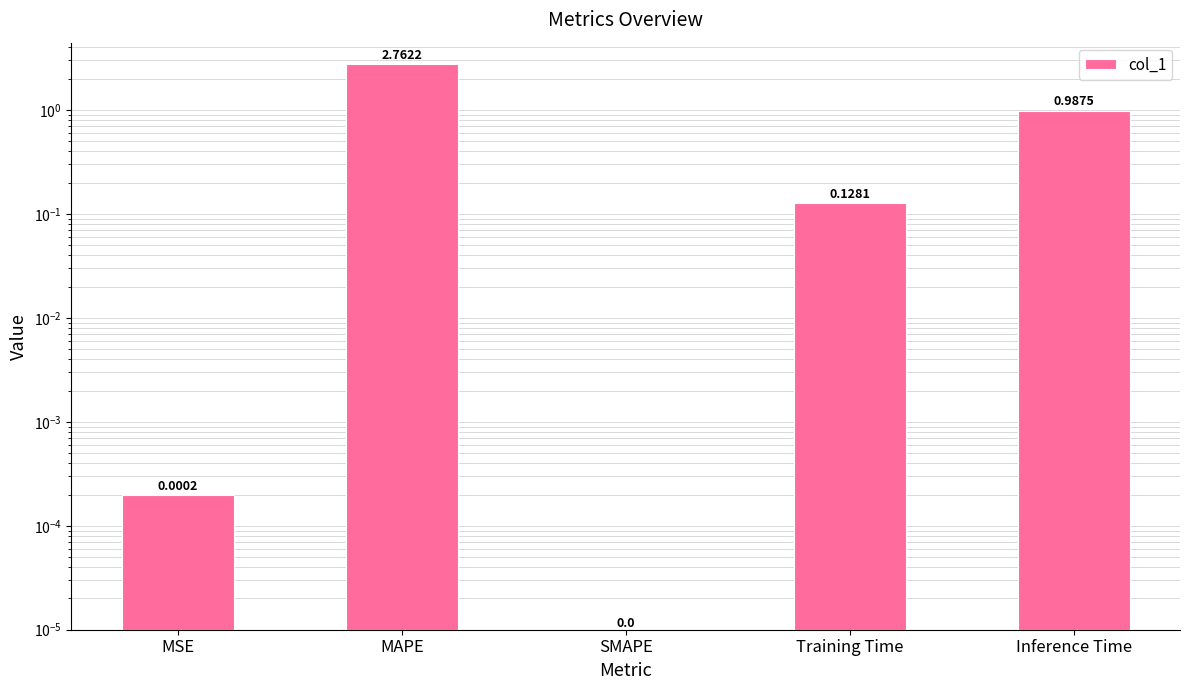

Between MAPE and SMAPE, which is larger?

MAPE